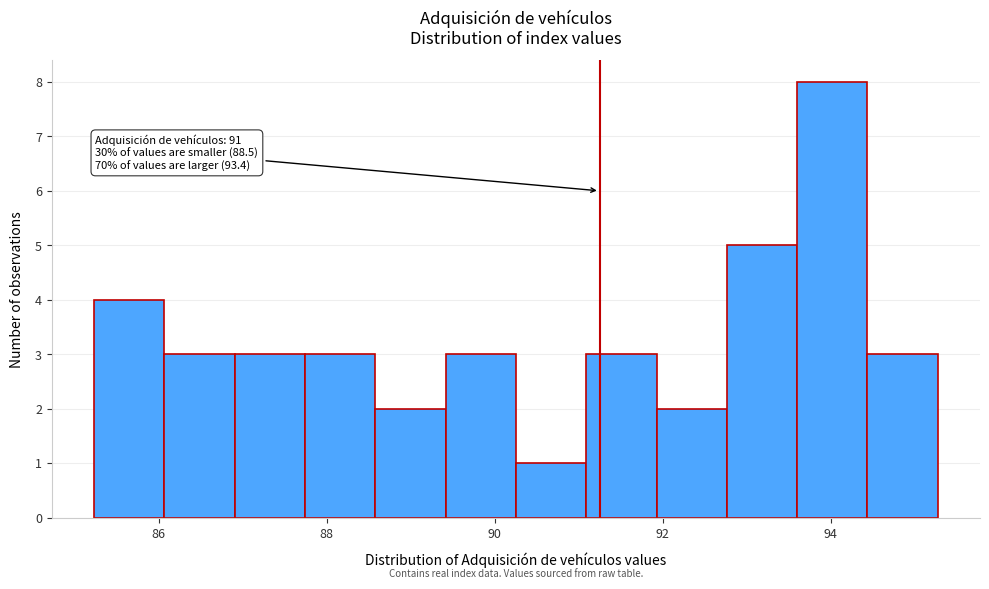

Which range on the x-axis has the tallest bar?

93.6 to 94.4